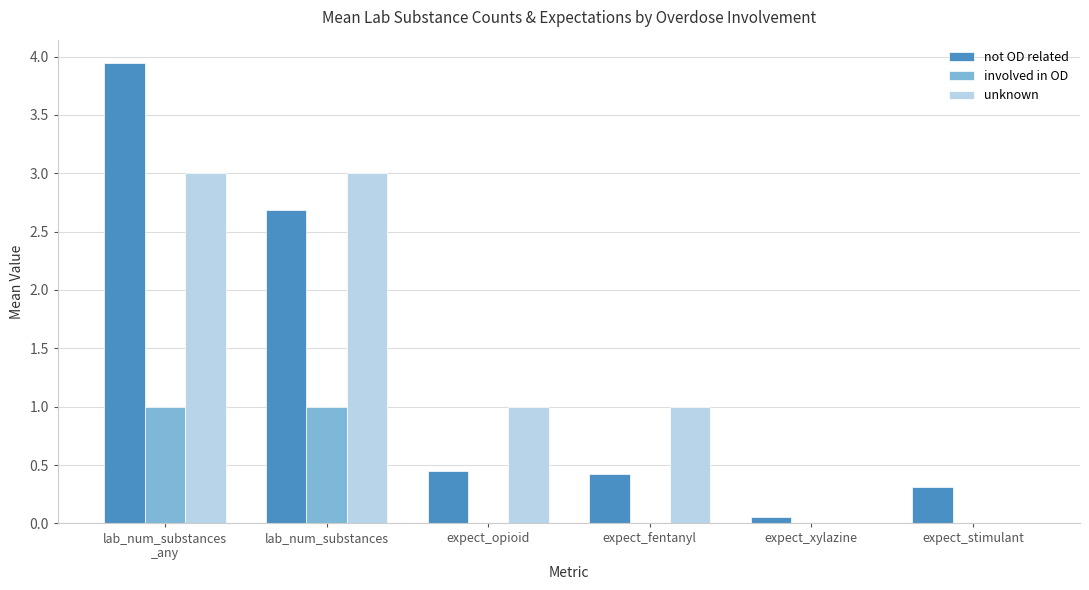

The not OD related series shows 0.2 at expect_fentanyl. True or false?

False